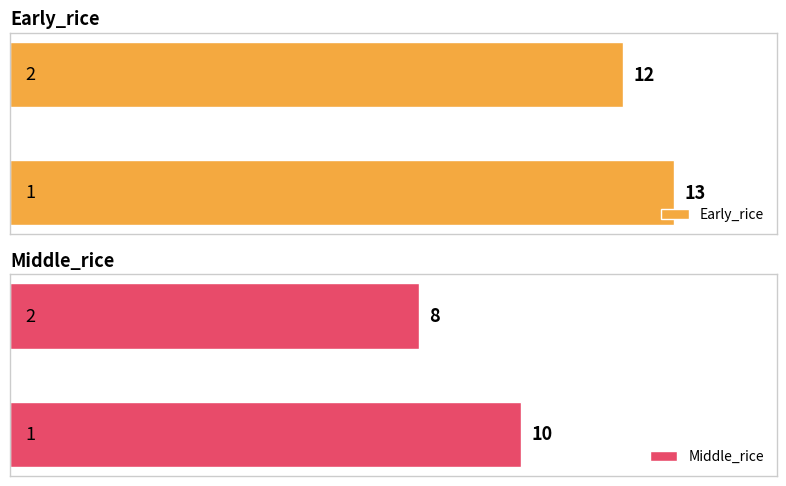

At how many categories does at least one series exceed 10?

2